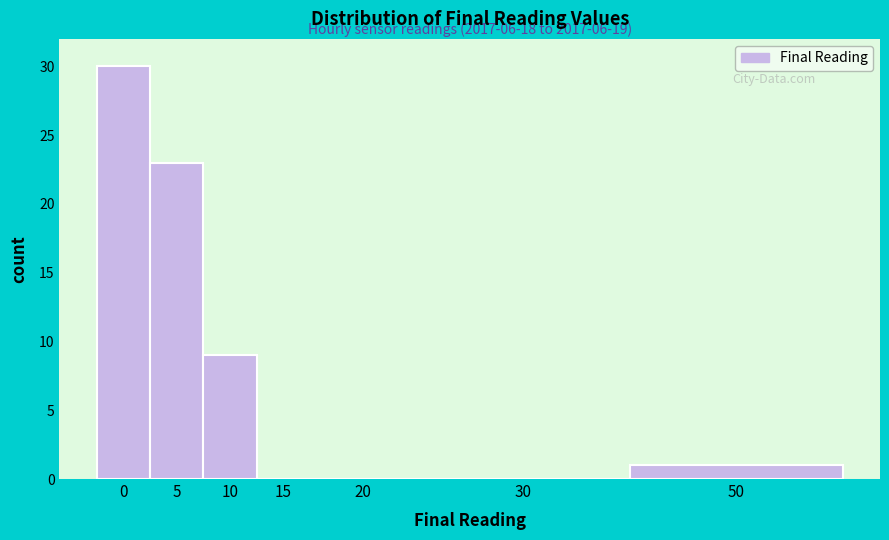

Reading right to left, list all the values displayed in this chart.

50=1	30=0	20=0	15=0	10=9	5=23	0=30